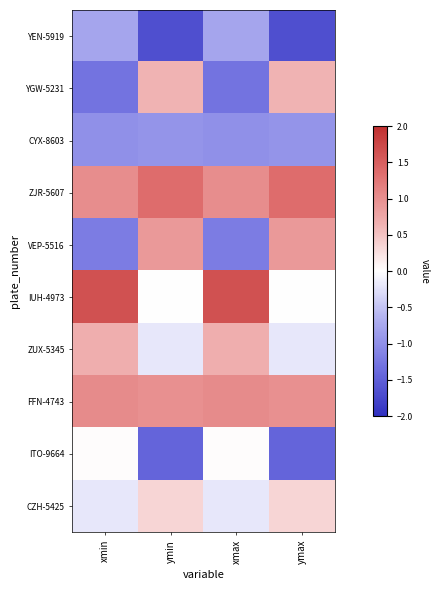

Which series has the largest range (max minus min)?

VEP-5516